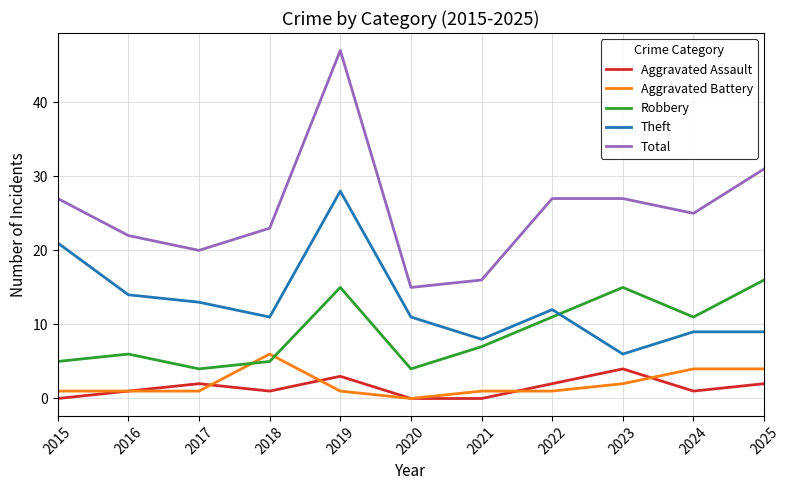

True or false: Total has a value of 13 at 2017.

False